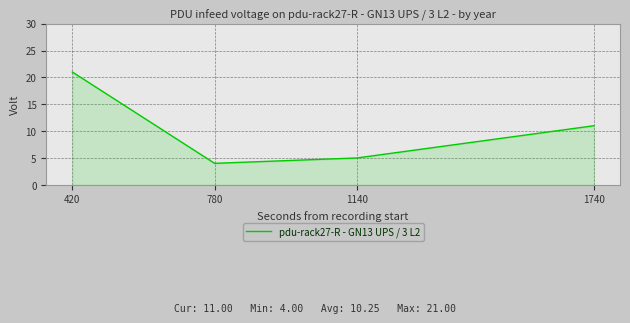

Rank the categories by value from highest to lowest.

420, 1740, 1140, 780